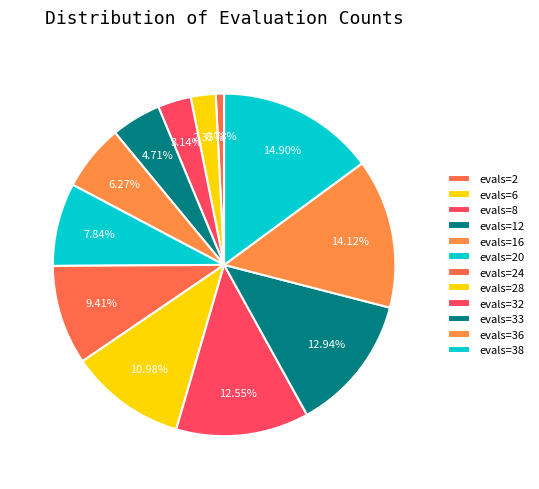

To the nearest percent, what portion does evals=6 represent?

2%